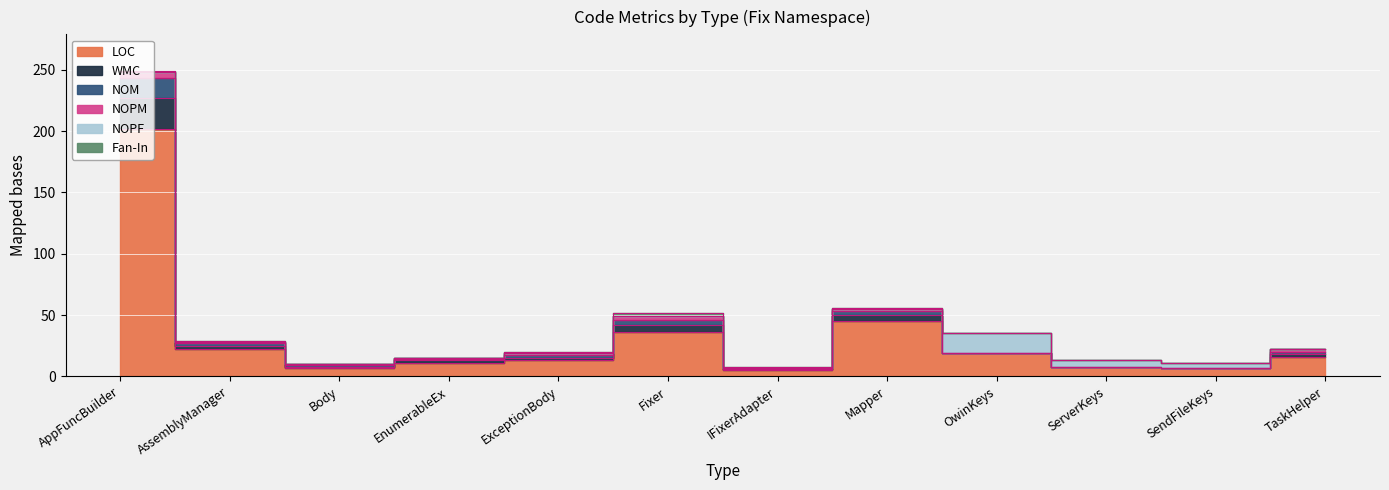

Is the value of LOC at EnumerableEx greater than the value of NOM at Body?

Yes